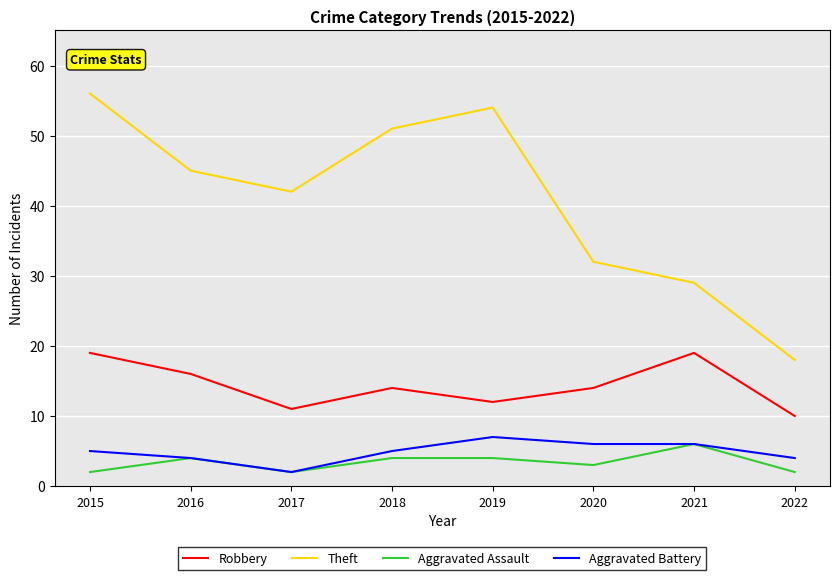

True or false: Aggravated Battery has a value of 2 at 2021.

False